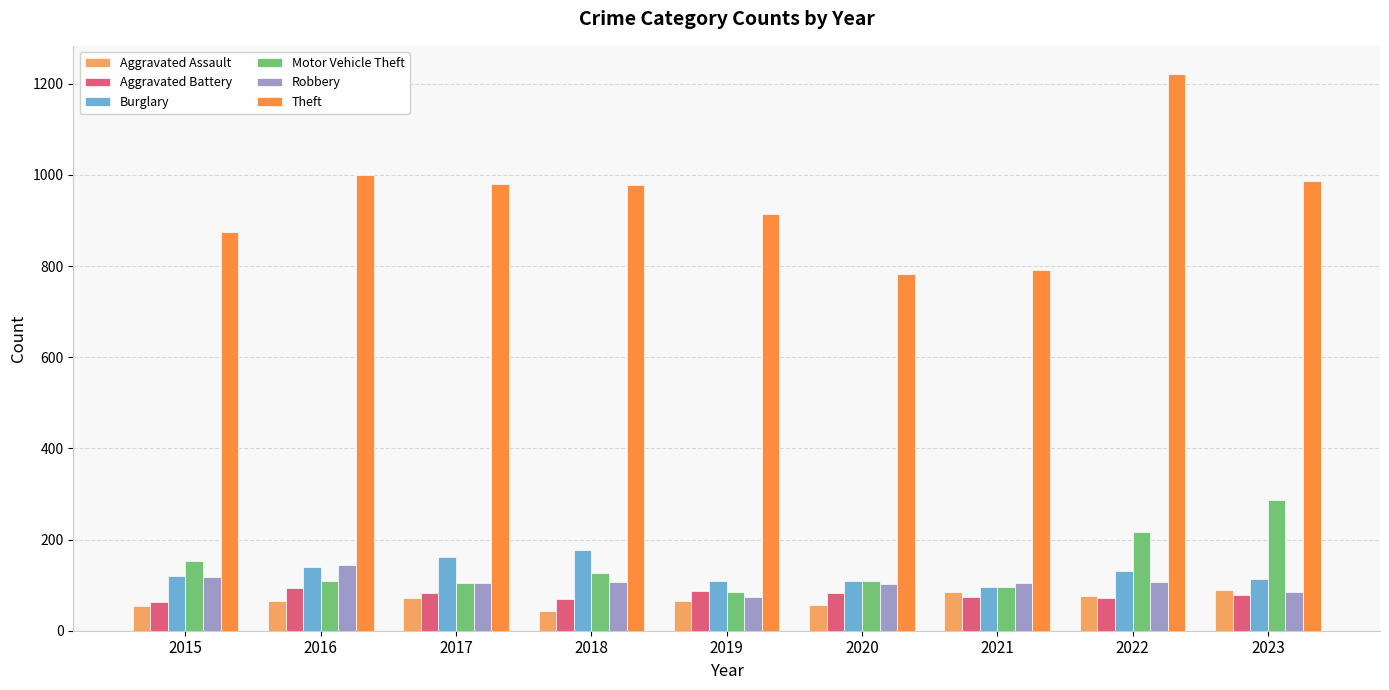

Which series has the widest spread of values?

Theft